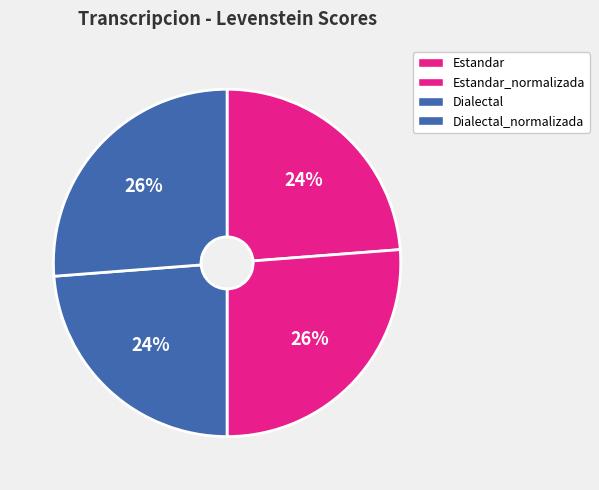

The Dialectal_normalizada slice represents 40% of the pie. True or false?

False